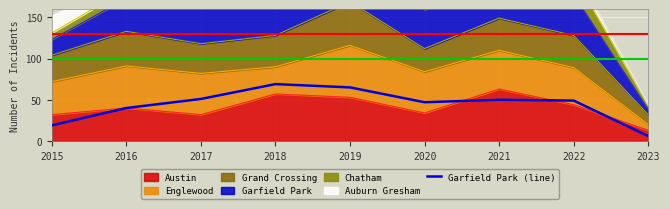

What is the change in value from 2015 to 2016?

+21